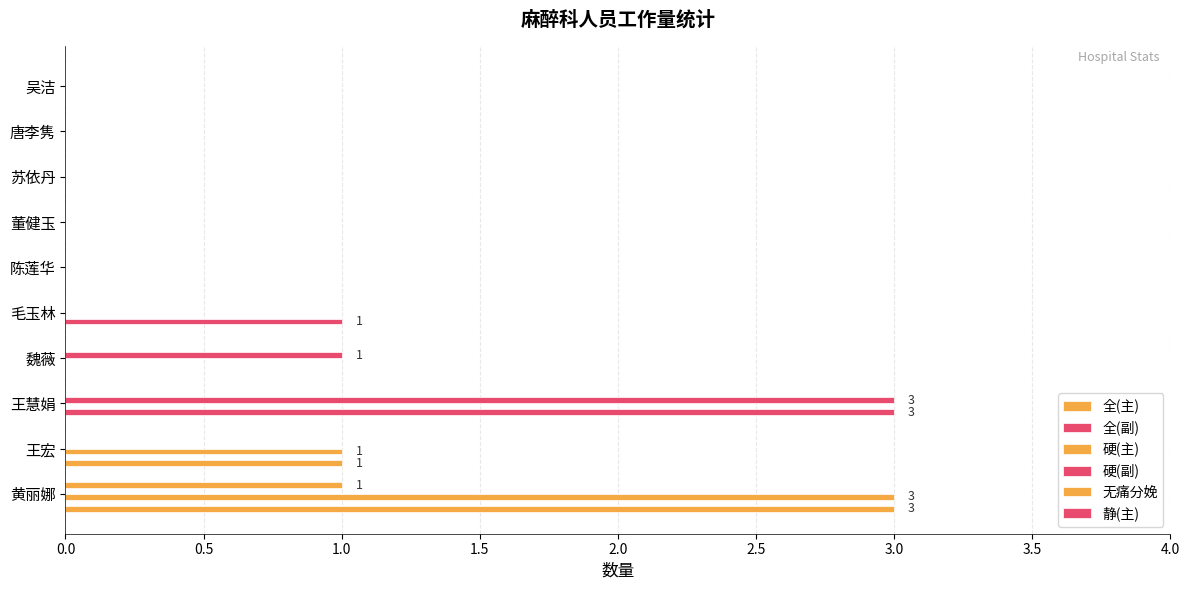

How many categories are shown in the chart?

10